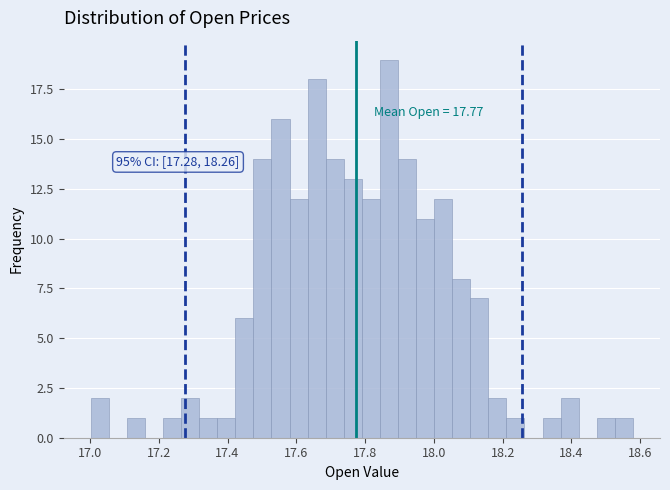

Read against the x-axis, roughly where is the centre of the tallest bar?

17.86